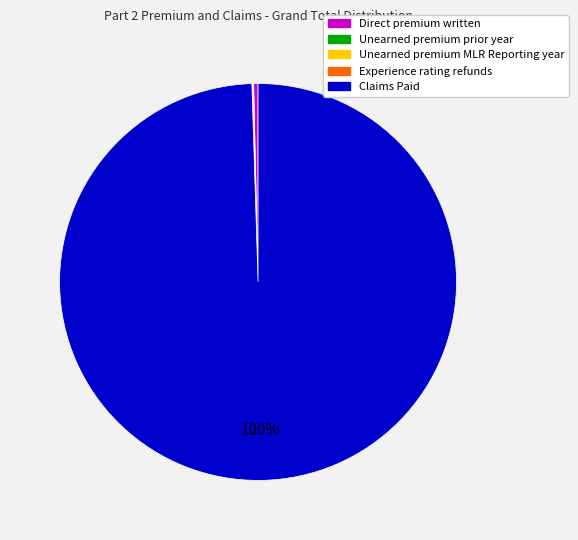

To the nearest percent, what is the average slice percentage?

20%